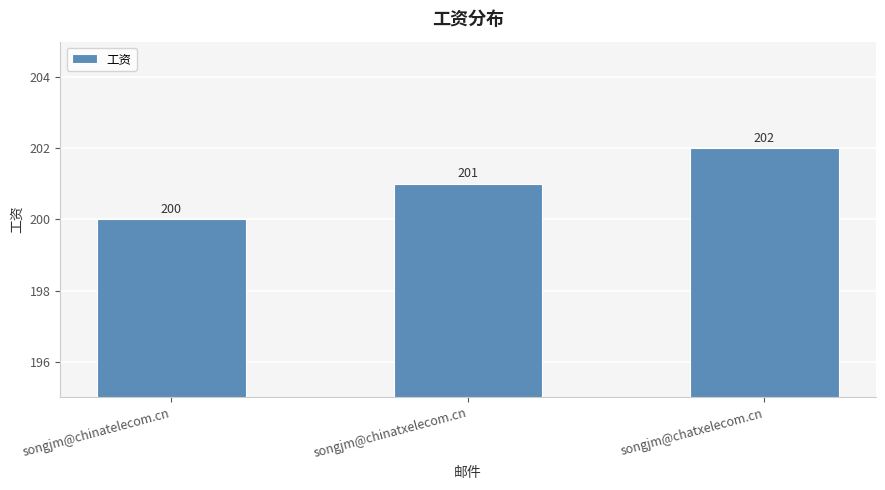

Count the number of categories in the chart.

3